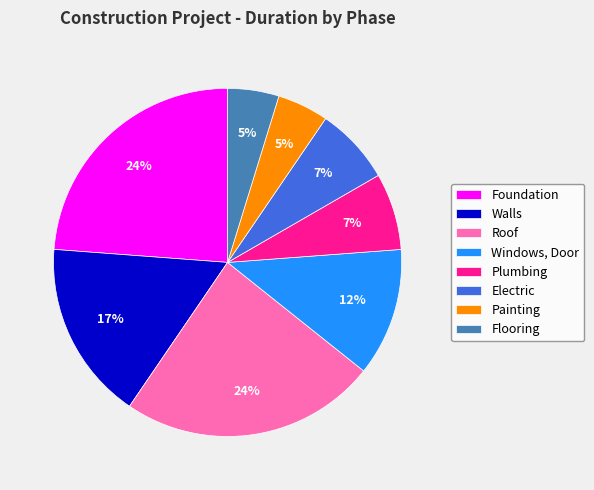

To the nearest percent, what portion does Walls represent?

17%